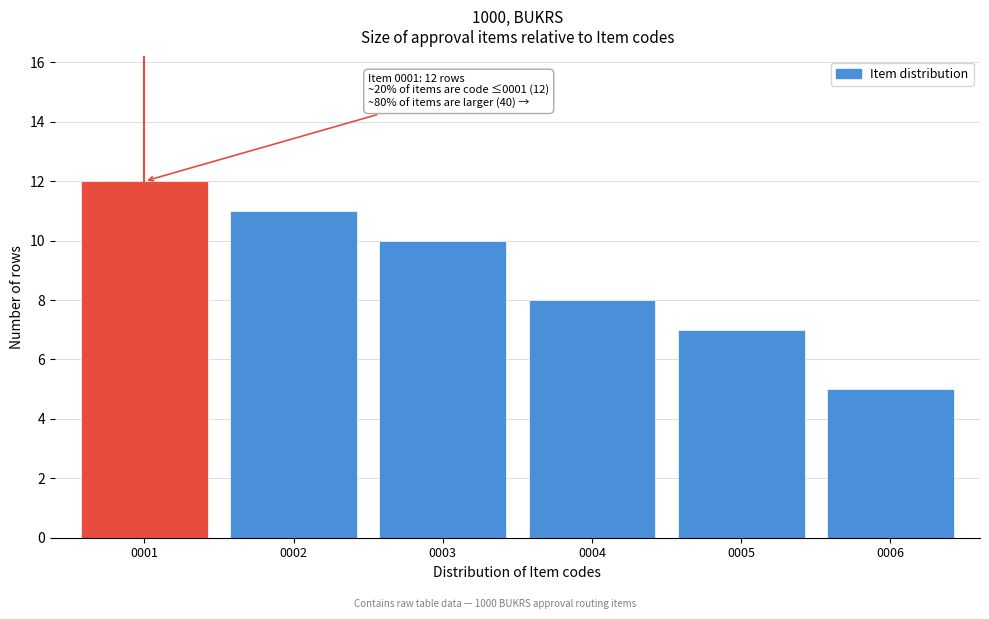

Reading right to left, list all the values displayed in this chart.

0006=5	0005=7	0004=8	0003=10	0002=11	0001=12